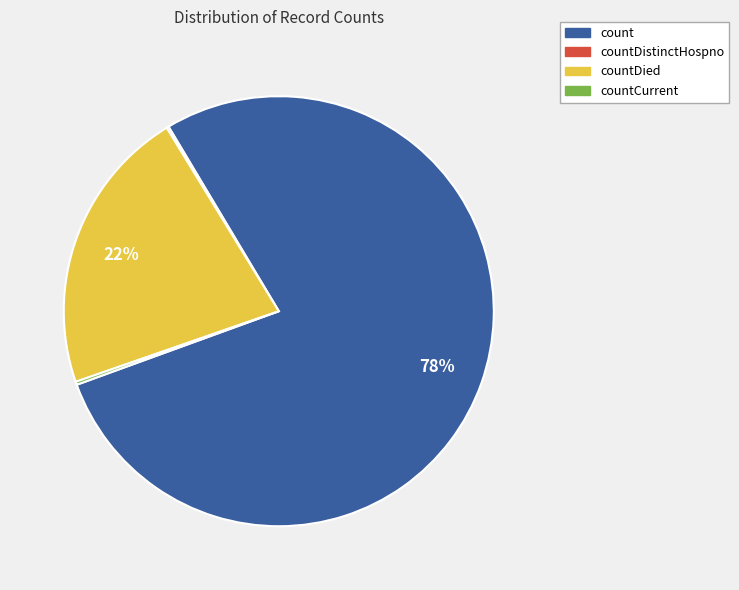

What is the largest slice in the pie chart?

count